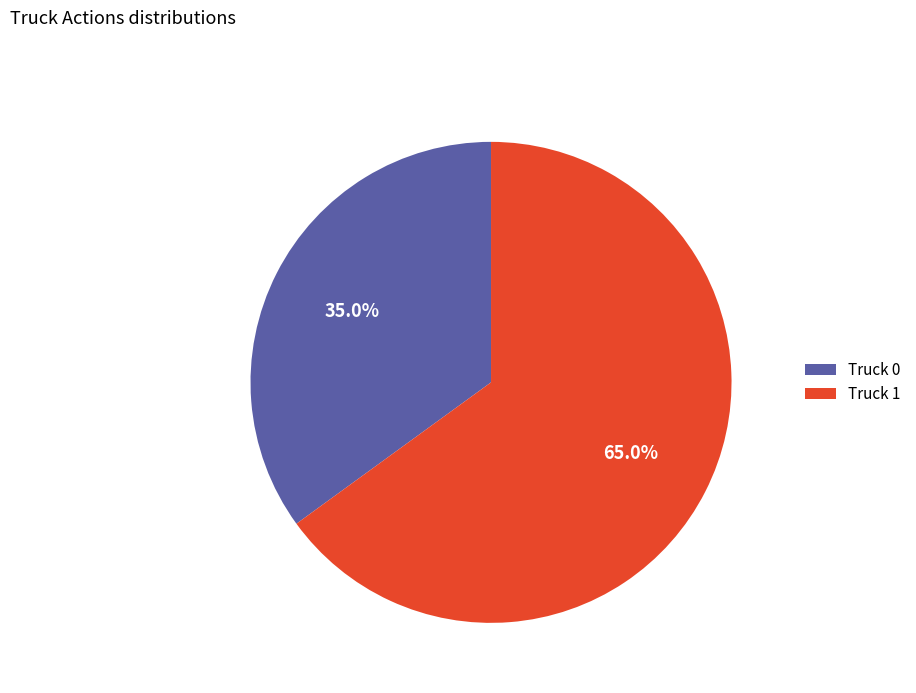

To the nearest percent, what portion does Truck 1 represent?

65%